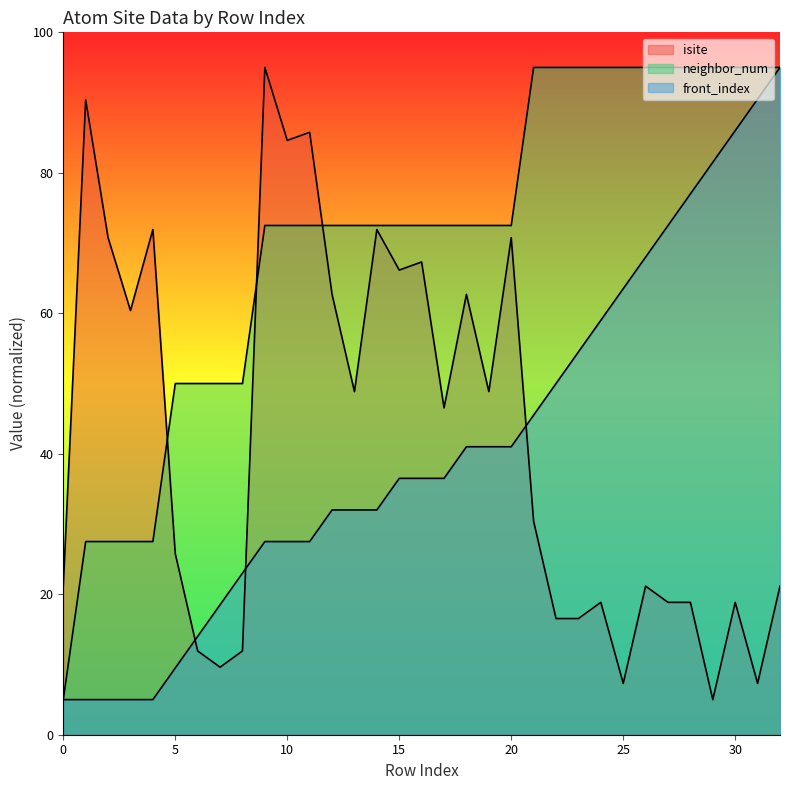

What is the difference between the maximum and minimum values in the neighbor_num series?

90.0